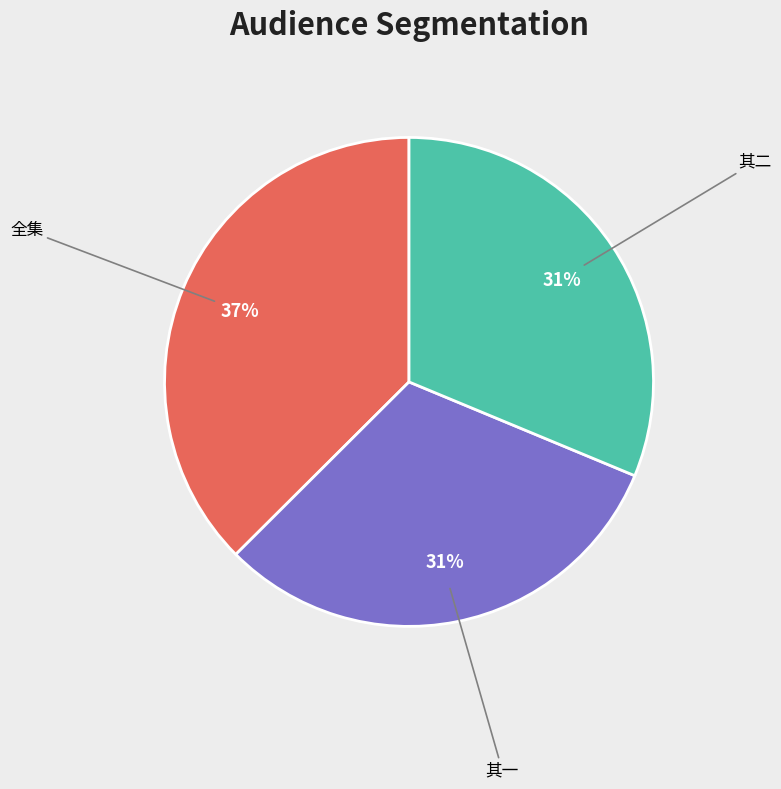

Does any single category account for the majority?

No